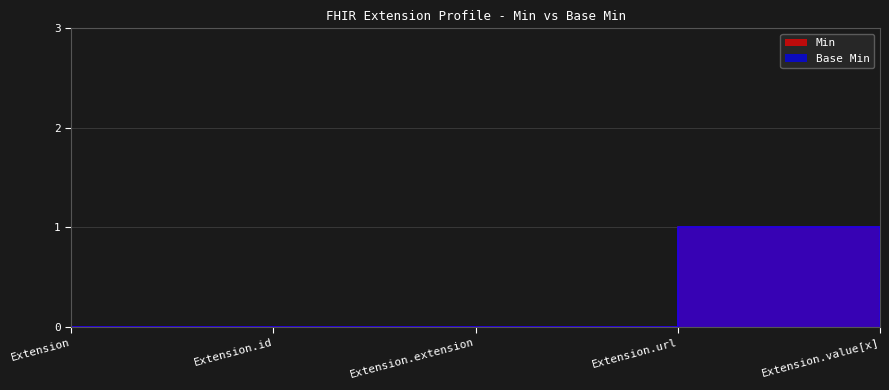

True or false: Base Min has a value of 1 at Extension.url.

False